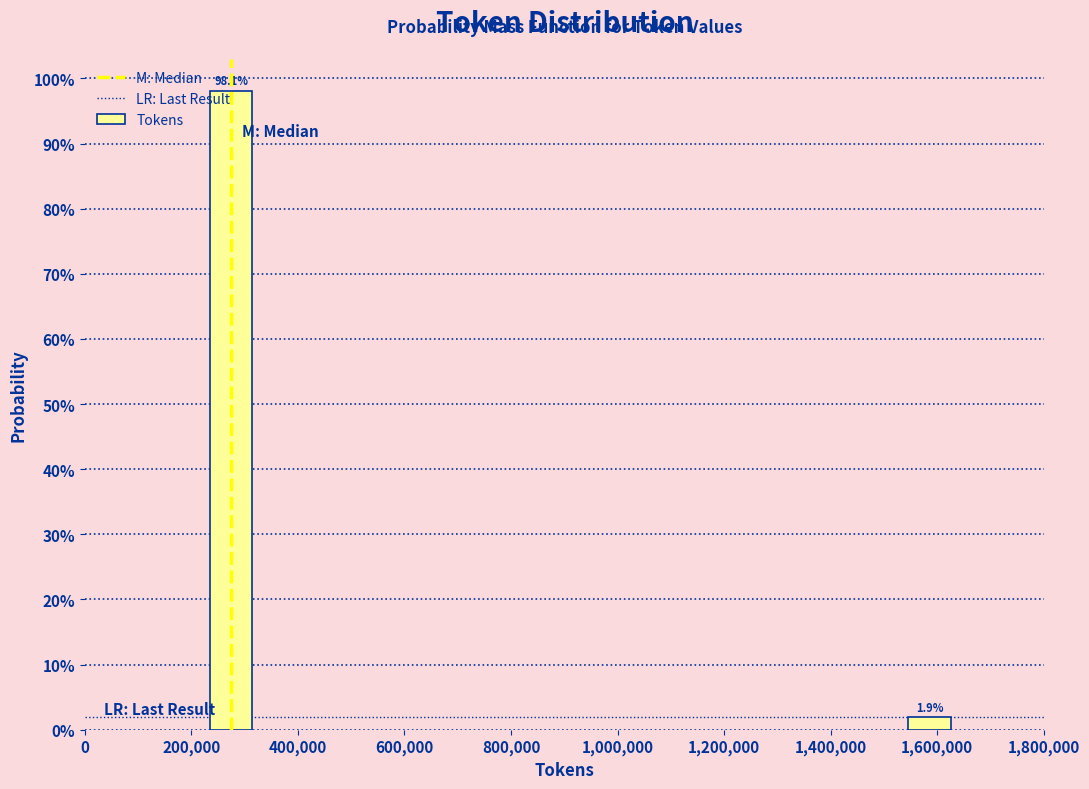

Does the chart contain any negative values?

No